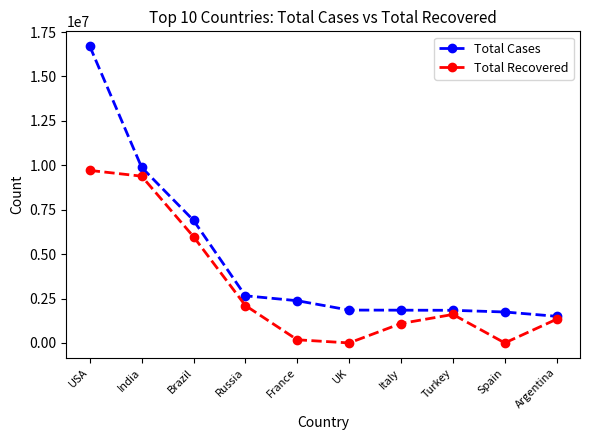

What is the total value across all series at Spain?

1741439